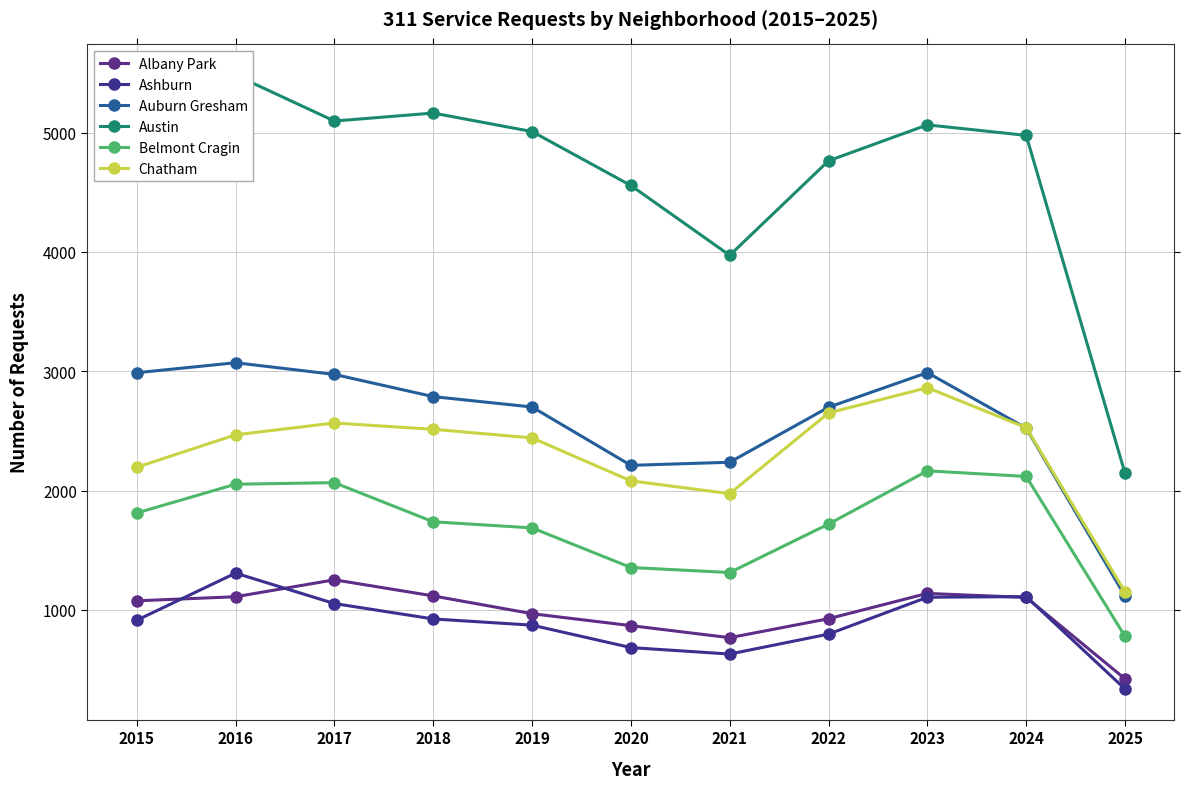

List the series in order of their peak value, highest first.

Austin, Auburn Gresham, Chatham, Belmont Cragin, Ashburn, Albany Park